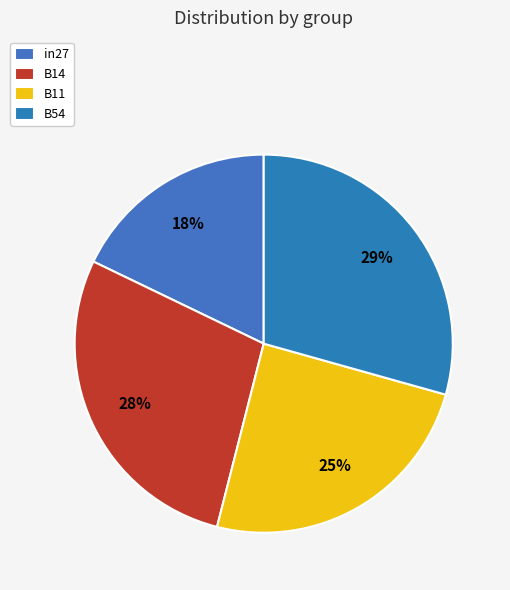

Is there any slice that represents more than half of the pie?

No